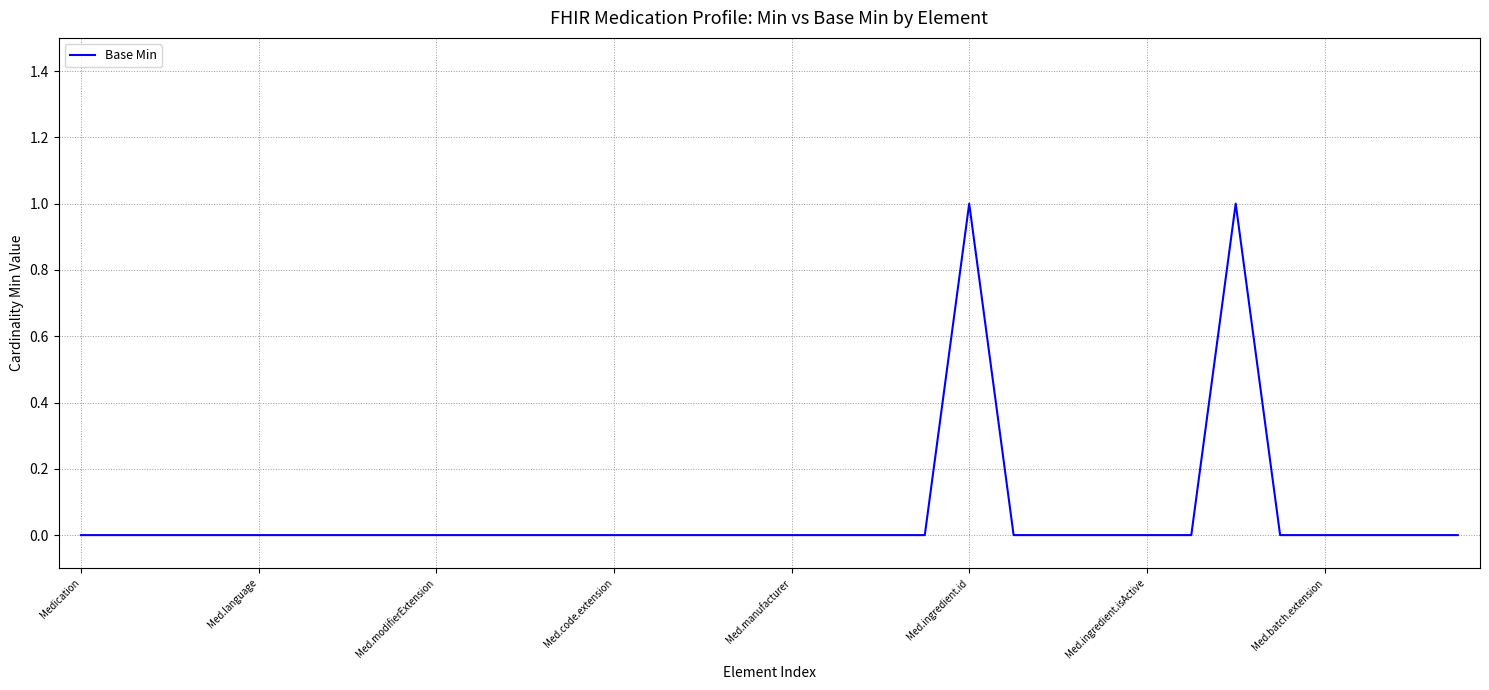

Does the chart display data point markers on the line(s)?

No